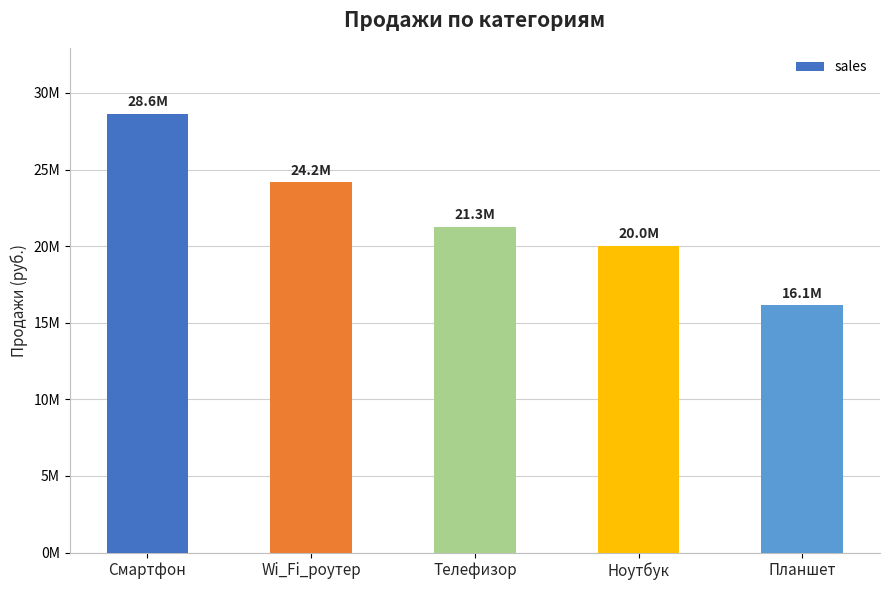

List the labels in order of value, smallest first.

Планшет, Ноутбук, Телефизор, Wi_Fi_роутер, Смартфон